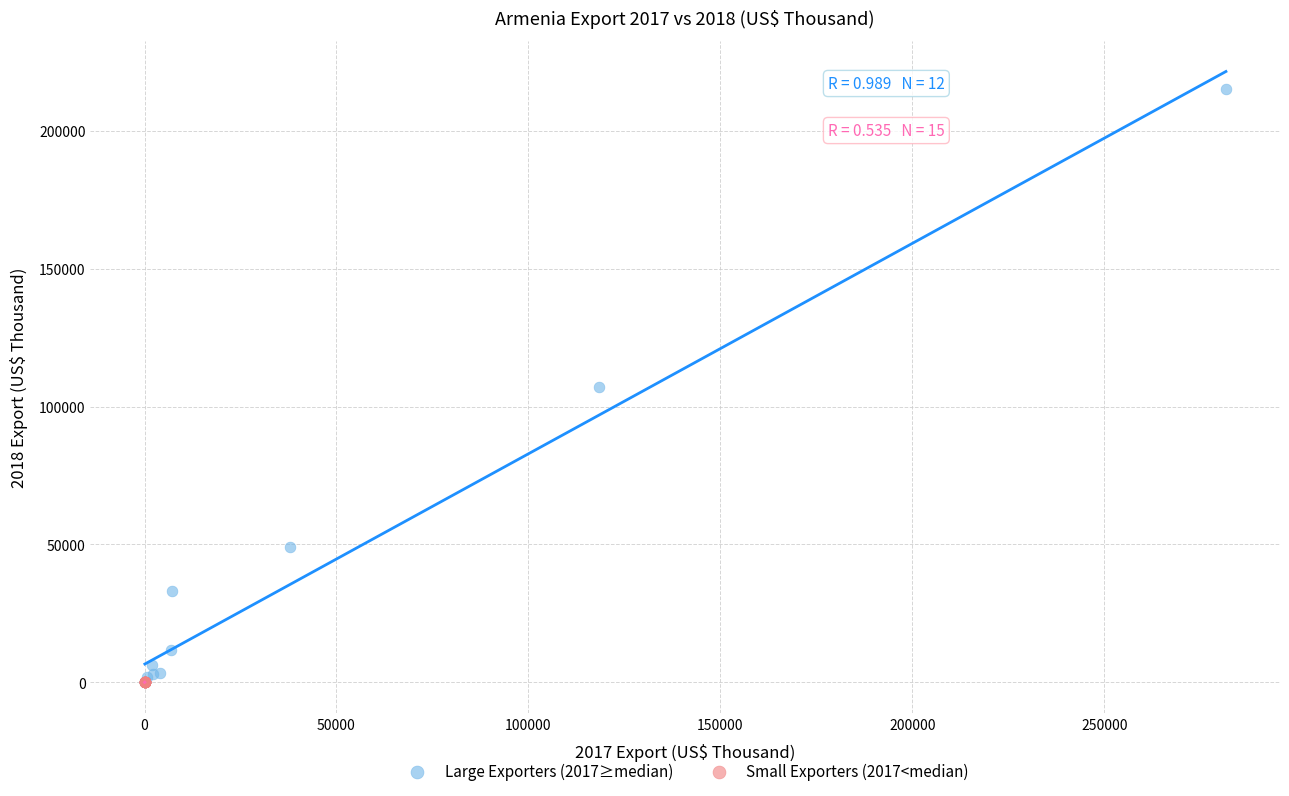

Which series reaches the maximum Y coordinate?

Large Exporters (2017≥median)